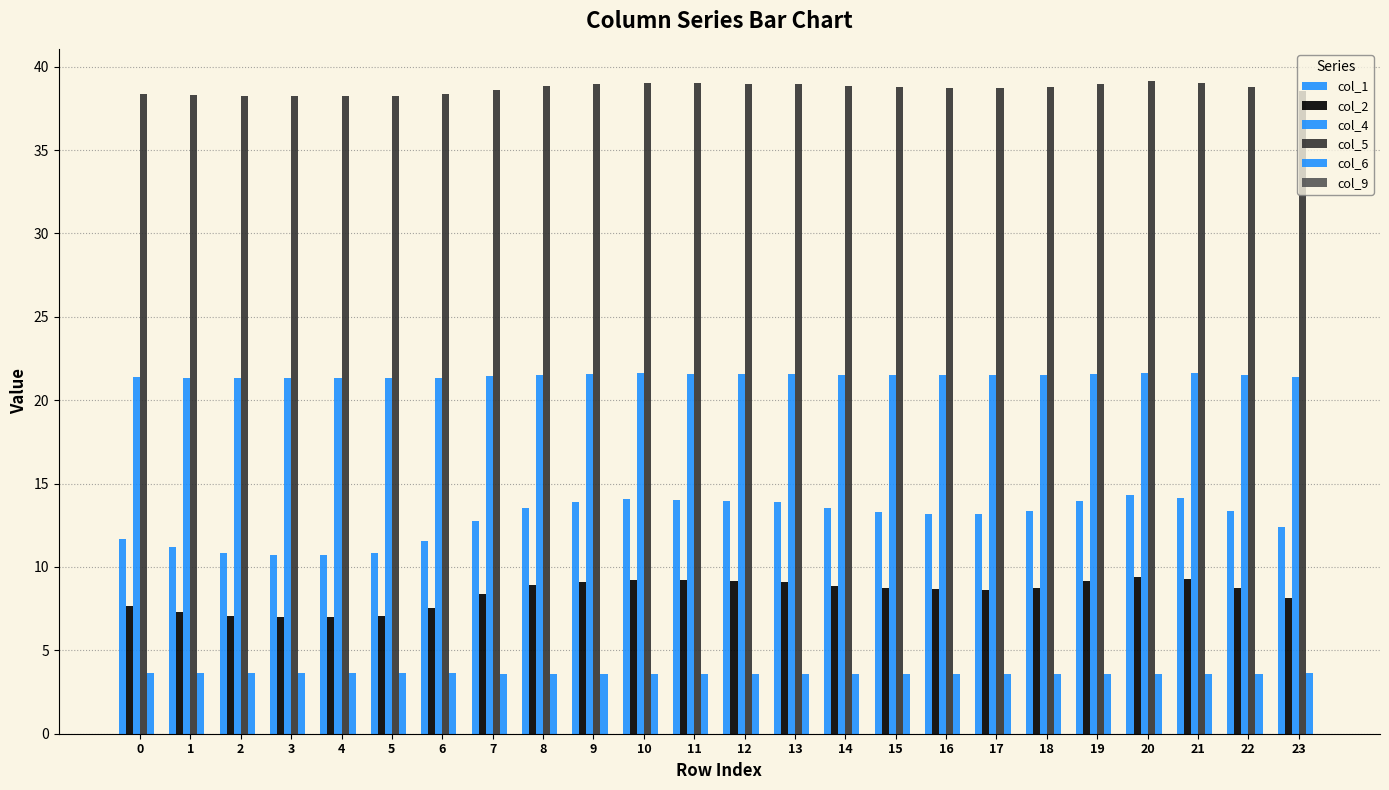

What is the spread (max minus min) of values at 6?

38.3